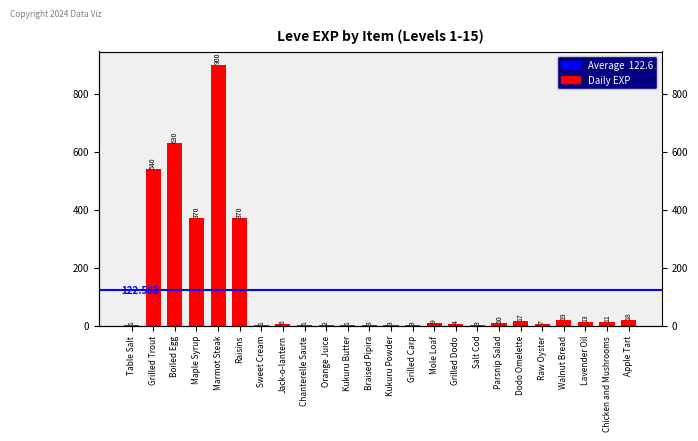

What is the average value?

123